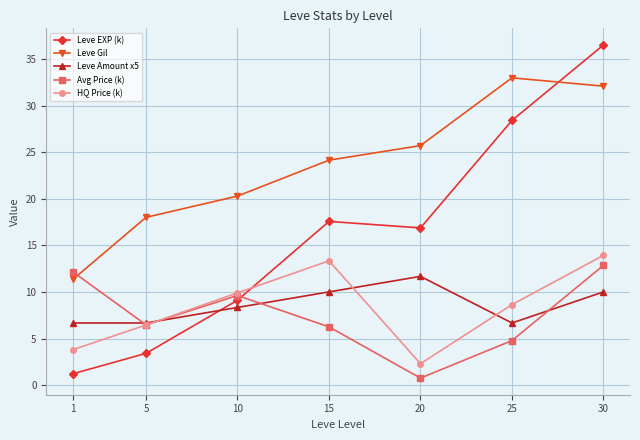

What are all the series names shown in the legend?

Leve EXP (k), Leve Gil, Leve Amount x5, Avg Price (k), HQ Price (k)